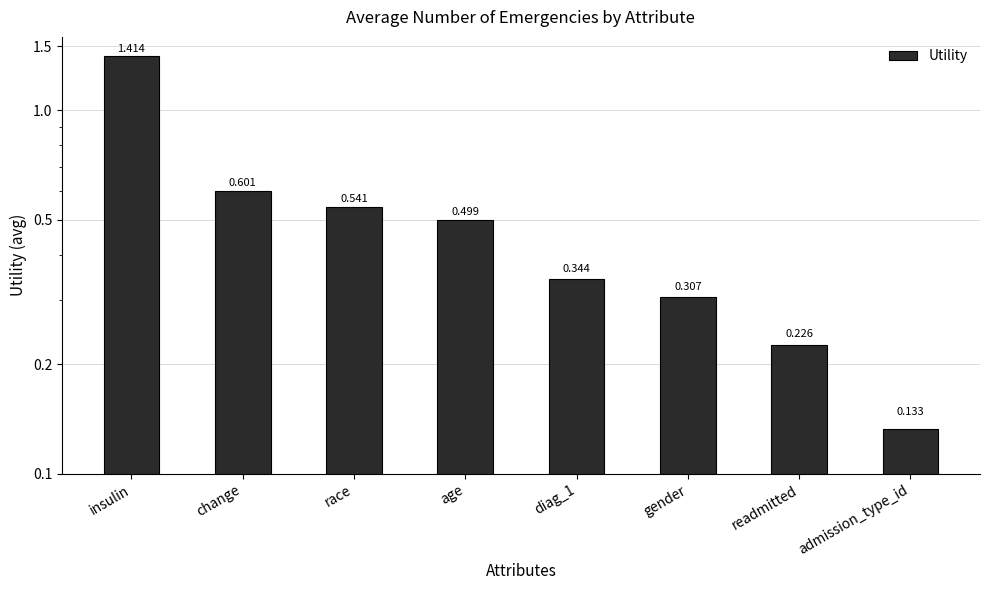

Is it true that the value at diag_1 is 0.3?

True